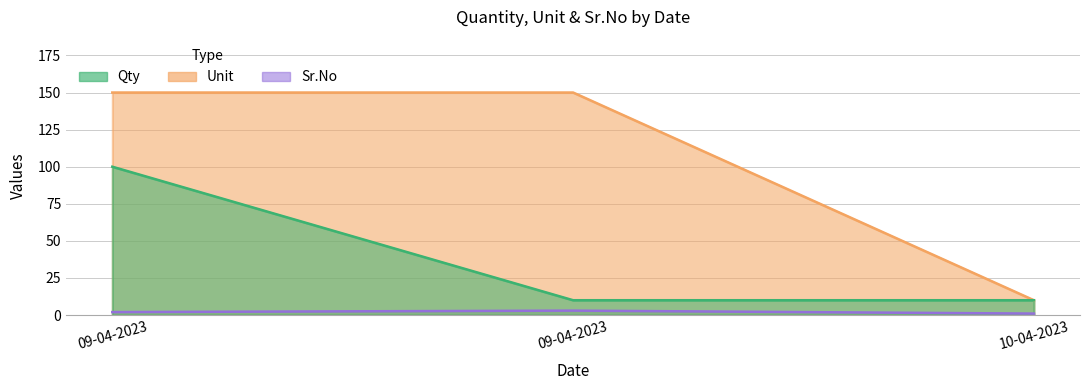

Is it true that Qty equals 7 at 10-04-2023?

False